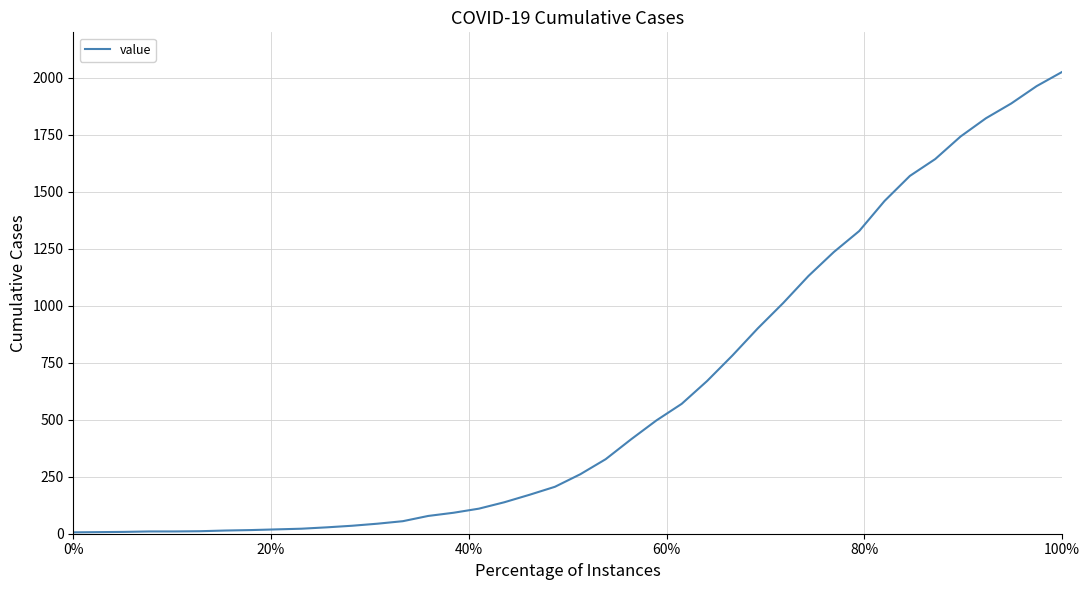

Does the chart display data point markers on the line(s)?

No